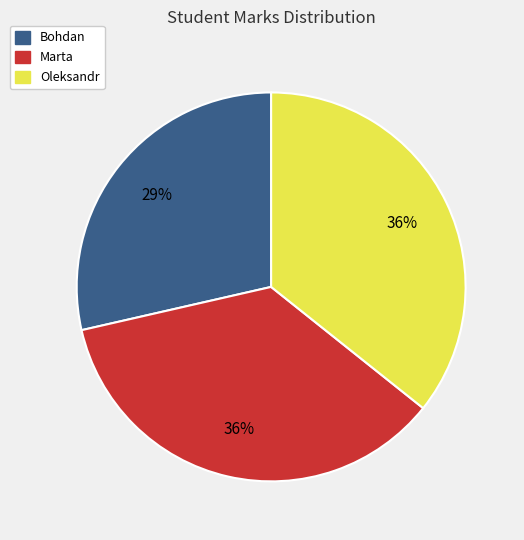

Is it true that Bohdan is 29% of the pie?

True